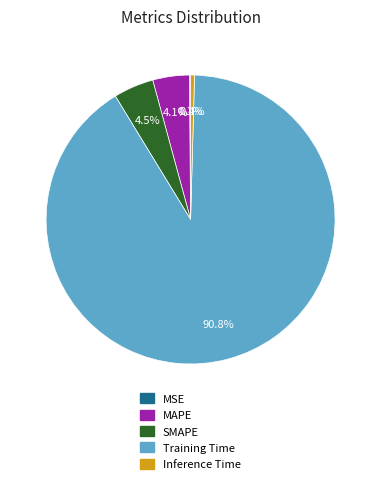

Which has a higher value, SMAPE or Training Time?

Training Time